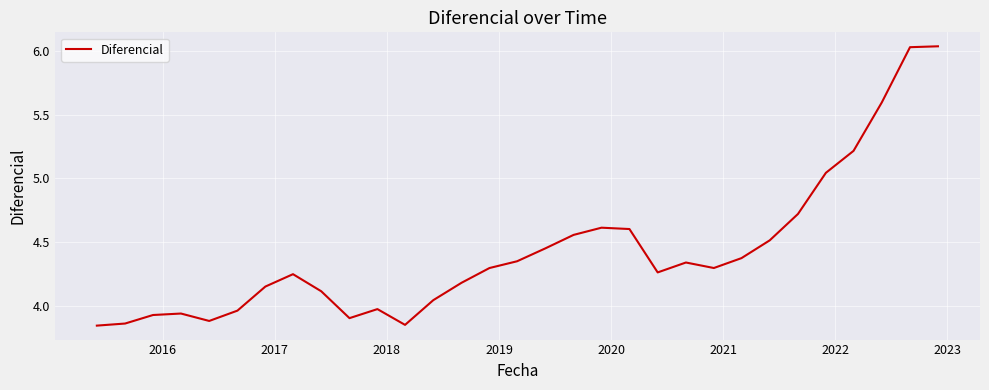

What is the difference between the maximum and minimum values?

2.2